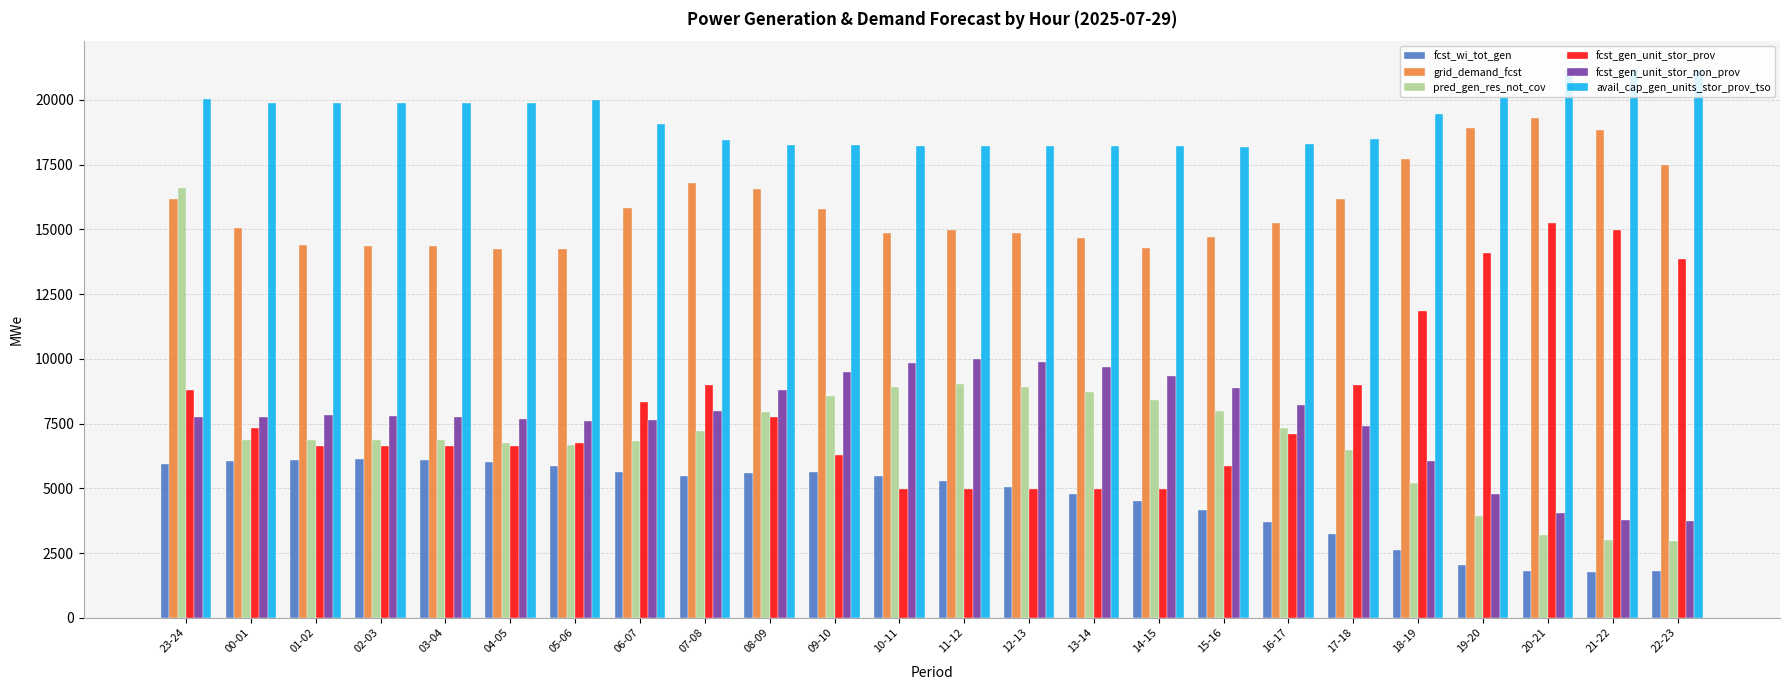

What is the label of the 3rd bar from the right?

20-21